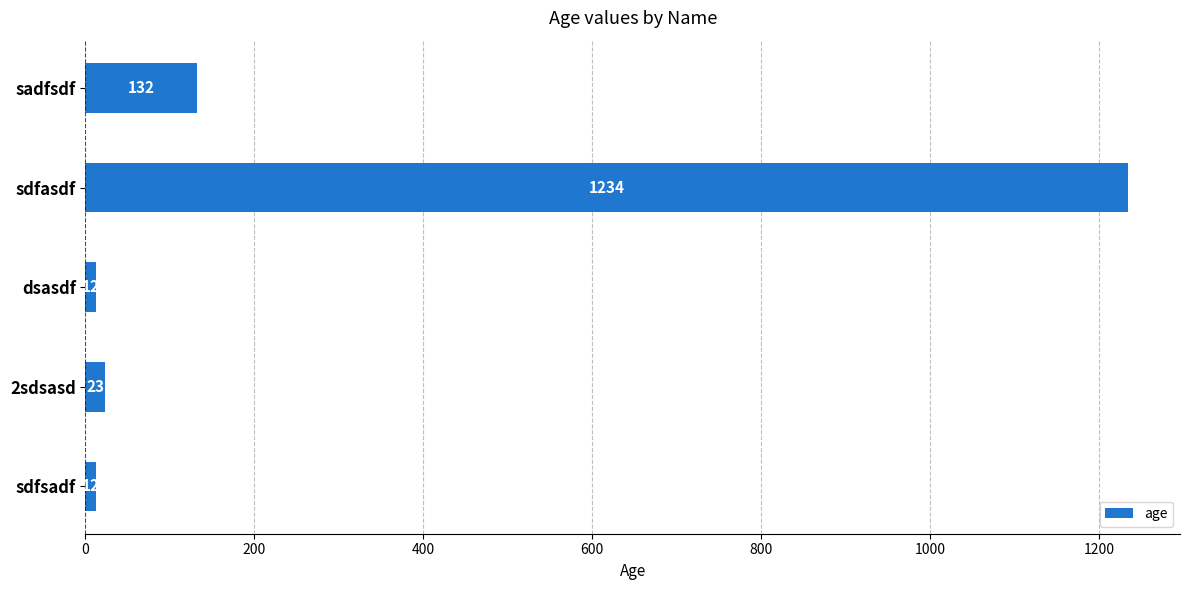

What is the difference between the maximum and second lowest values?

1222